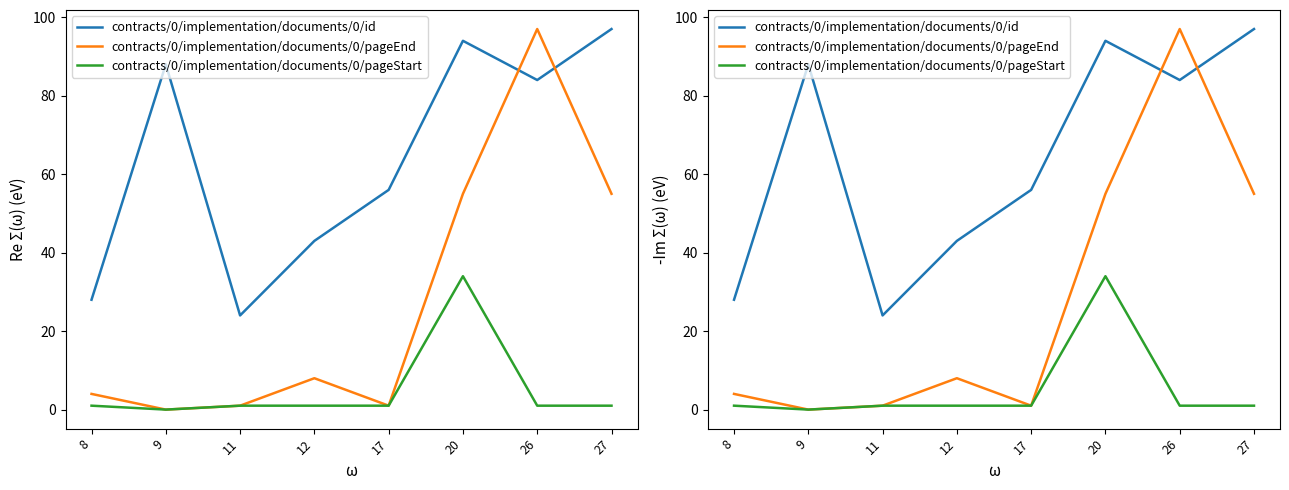

Rank the categories by contracts/0/implementation/documents/0/id value from highest to lowest.

27, 20, 9, 26, 17, 12, 8, 11